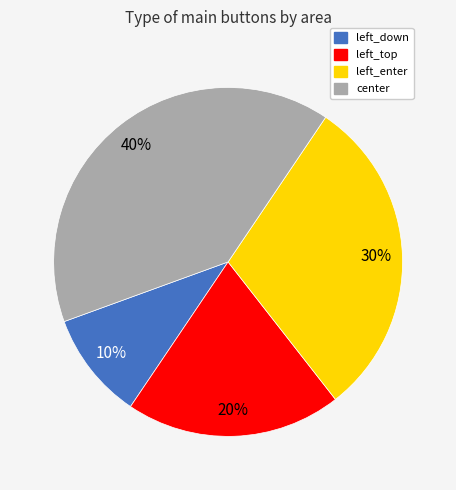

How many slices are in this pie chart?

4